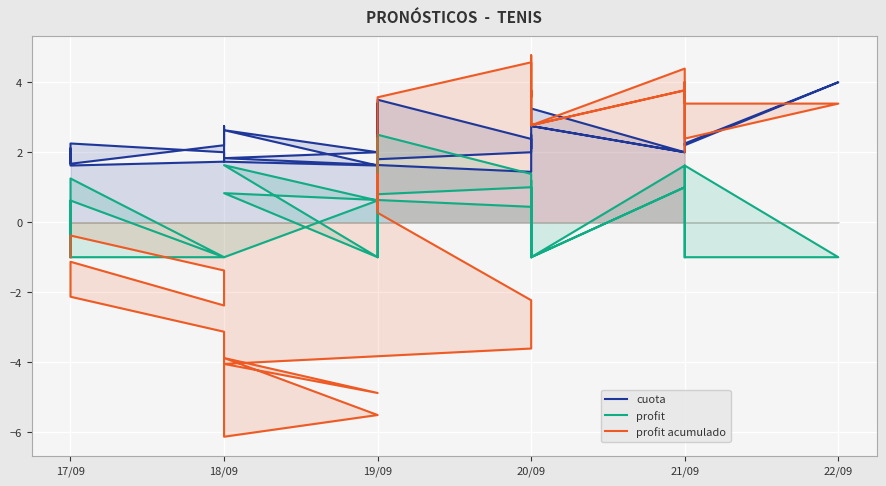

How many lines are shown in the chart?

3